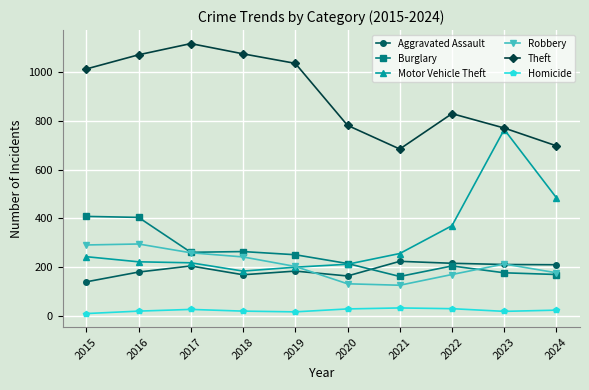

Is this an area chart (filled region under the line)?

No